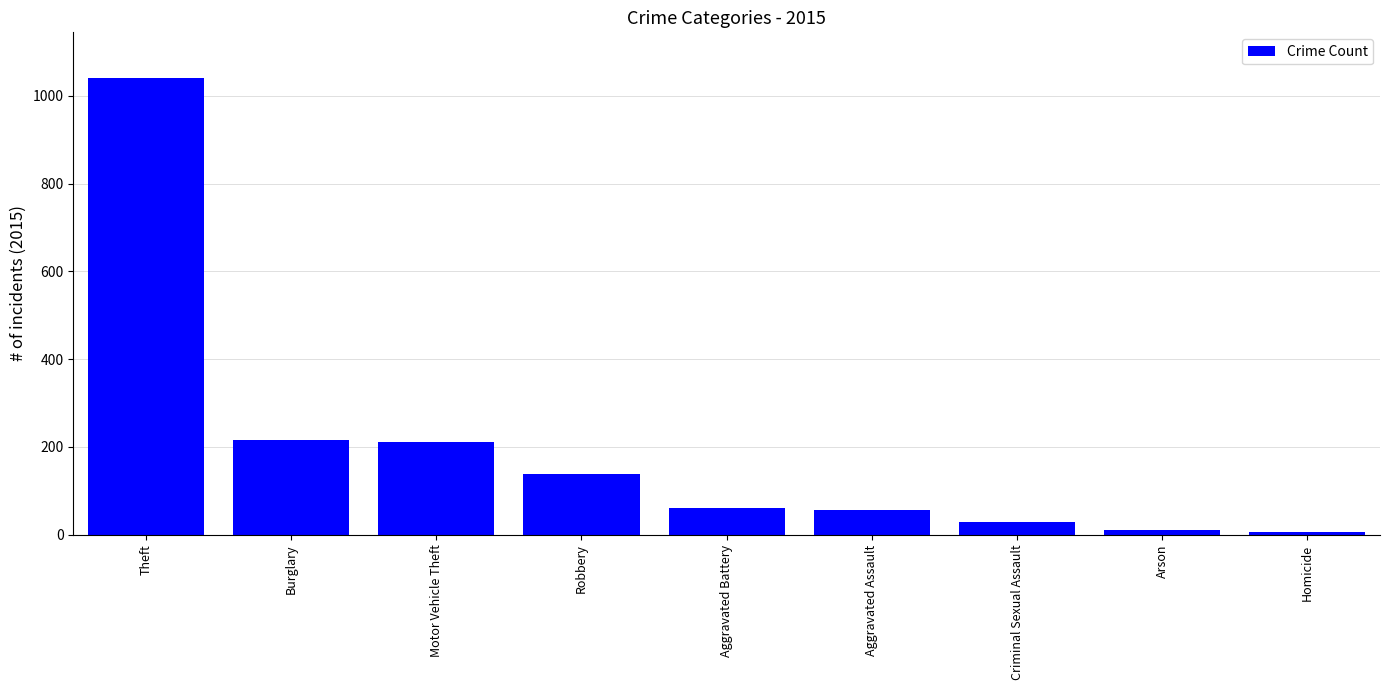

What is the change in value from Robbery to Homicide?

-134